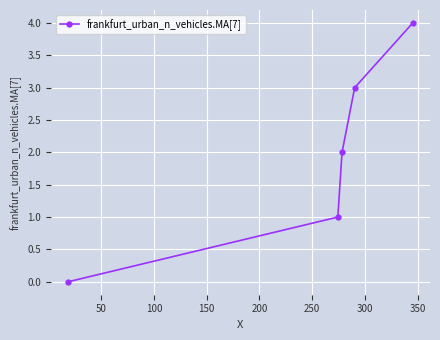

True or false: the data has more than 2 interior local peaks.

False